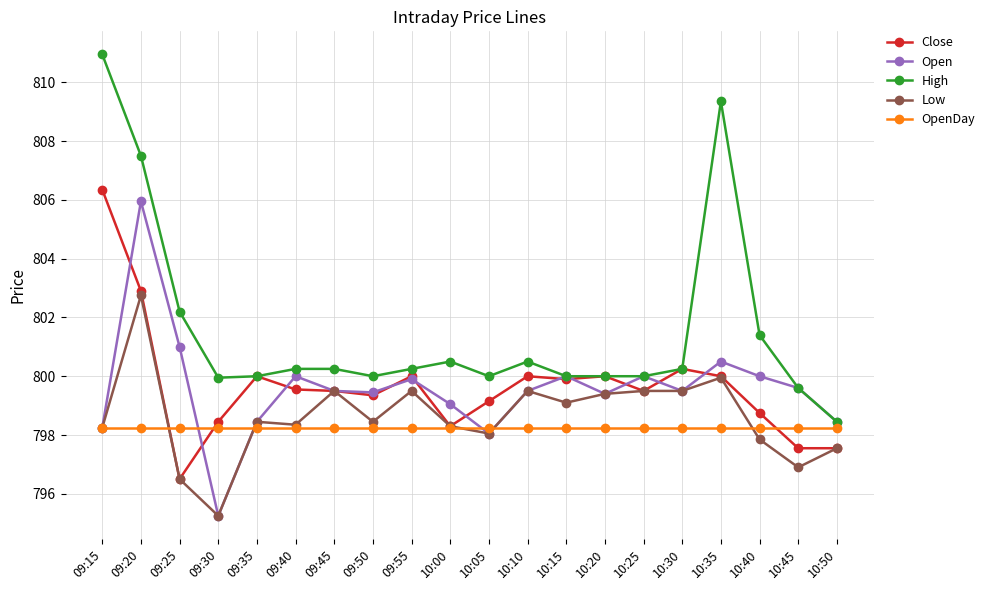

Which category has the highest value across all series?

09:15